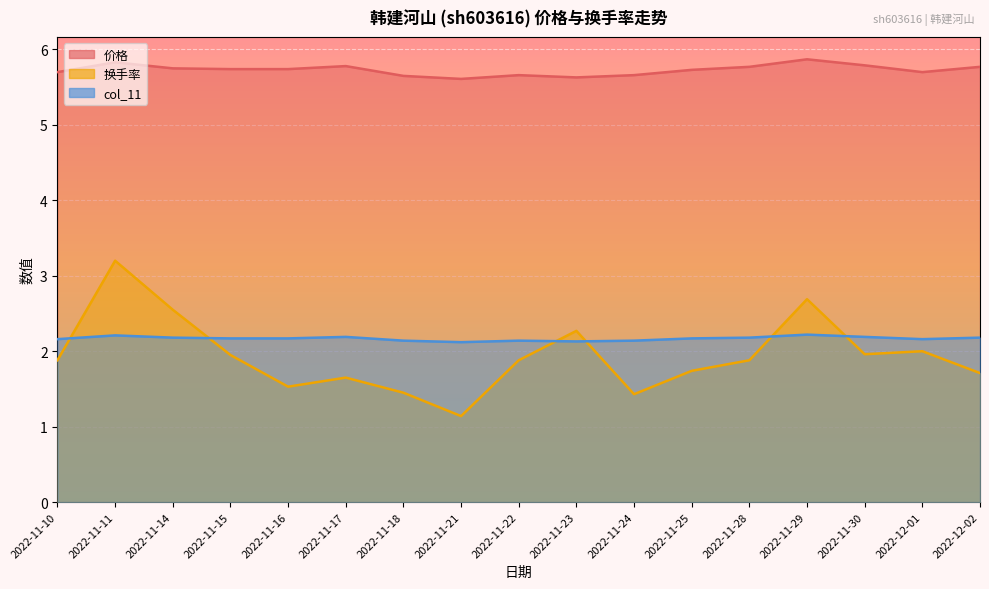

Reading left to right, transcribe all the data shown in this chart.

价格: 2022-11-10=5.7	2022-11-11=5.8	2022-11-14=5.8	2022-11-15=5.7	2022-11-16=5.7	2022-11-17=5.8	2022-11-18=5.7	2022-11-21=5.6	2022-11-22=5.7	2022-11-23=5.6	2022-11-24=5.7	2022-11-25=5.7	2022-11-28=5.8	2022-11-29=5.9	2022-11-30=5.8	2022-12-01=5.7	2022-12-02=5.8
换手率: 2022-11-10=1.9	2022-11-11=3.2	2022-11-14=2.5	2022-11-15=1.9	2022-11-16=1.5	2022-11-17=1.6	2022-11-18=1.4	2022-11-21=1.1	2022-11-22=1.9	2022-11-23=2.3	2022-11-24=1.4	2022-11-25=1.7	2022-11-28=1.9	2022-11-29=2.7	2022-11-30=2.0	2022-12-01=2.0	2022-12-02=1.7
col_11: 2022-11-10=2.2	2022-11-11=2.2	2022-11-14=2.2	2022-11-15=2.2	2022-11-16=2.2	2022-11-17=2.2	2022-11-18=2.1	2022-11-21=2.1	2022-11-22=2.1	2022-11-23=2.1	2022-11-24=2.1	2022-11-25=2.2	2022-11-28=2.2	2022-11-29=2.2	2022-11-30=2.2	2022-12-01=2.2	2022-12-02=2.2